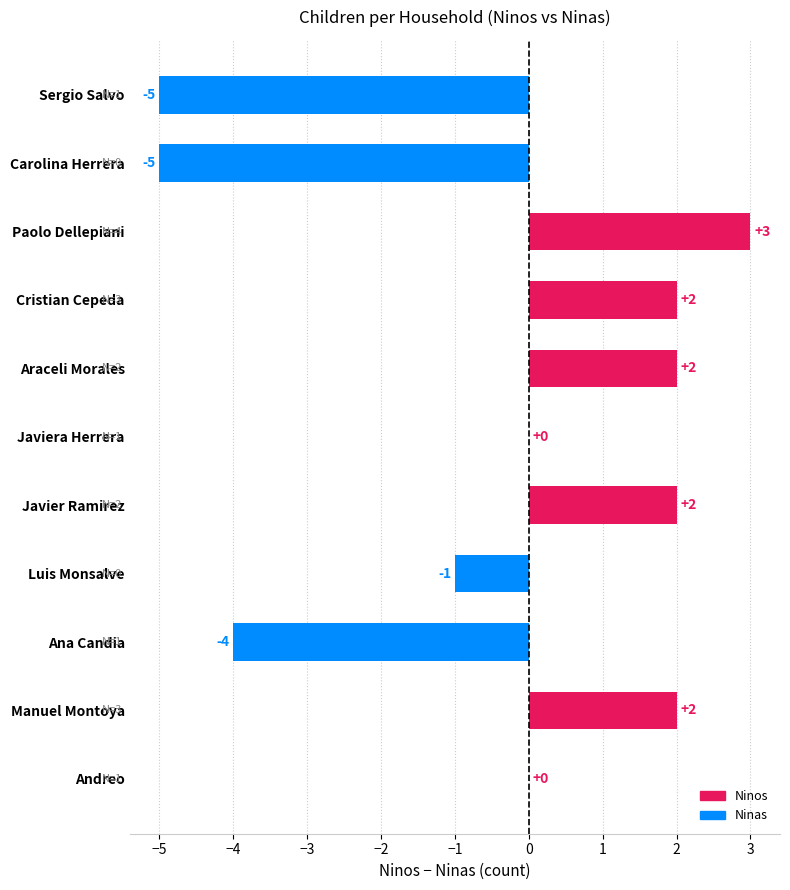

What is the sum of all values?

-4